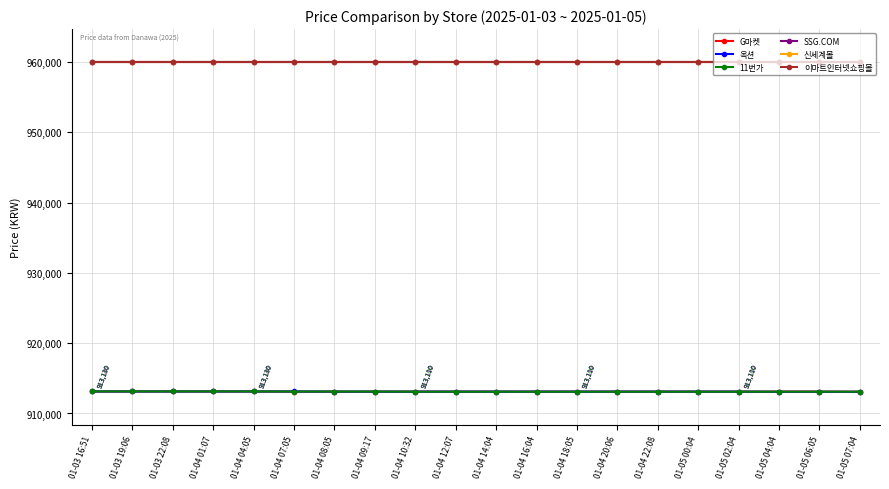

Reading right to left, what are all the values shown in this chart?

G마켓: 01-05 07:04=913090	01-05 06:05=913110	01-05 04:04=913110	01-05 02:04=913110	01-05 00:04=913110	01-04 22:08=913110	01-04 20:06=913110	01-04 18:05=913110	01-04 16:04=913110	01-04 14:04=913110	01-04 12:07=913110	01-04 10:32=913110	01-04 09:17=913110	01-04 08:05=913110	01-04 07:05=913110	01-04 04:05=913130	01-04 01:07=913130	01-03 22:08=913130	01-03 19:06=913130	01-03 16:51=913130
옥션: 01-05 07:04=913090	01-05 06:05=913090	01-05 04:04=913090	01-05 02:04=913110	01-05 00:04=913110	01-04 22:08=913110	01-04 20:06=913110	01-04 18:05=913110	01-04 16:04=913110	01-04 14:04=913110	01-04 12:07=913110	01-04 10:32=913110	01-04 09:17=913110	01-04 08:05=913110	01-04 07:05=913130	01-04 04:05=913130	01-04 01:07=913130	01-03 22:08=913130	01-03 19:06=913130	01-03 16:51=913130
11번가: 01-05 07:04=913100	01-05 06:05=913100	01-05 04:04=913100	01-05 02:04=913100	01-05 00:04=913100	01-04 22:08=913100	01-04 20:06=913100	01-04 18:05=913100	01-04 16:04=913100	01-04 14:04=913100	01-04 12:07=913100	01-04 10:32=913100	01-04 09:17=913120	01-04 08:05=913120	01-04 07:05=913120	01-04 04:05=913140	01-04 01:07=913140	01-03 22:08=913140	01-03 19:06=913140	01-03 16:51=913140
SSG.COM: 01-05 07:04=960000	01-05 06:05=960000	01-05 04:04=960000	01-05 02:04=960000	01-05 00:04=960000	01-04 22:08=960000	01-04 20:06=960000	01-04 18:05=960000	01-04 16:04=960000	01-04 14:04=960000	01-04 12:07=960000	01-04 10:32=960000	01-04 09:17=960000	01-04 08:05=960000	01-04 07:05=960000	01-04 04:05=960000	01-04 01:07=960000	01-03 22:08=960000	01-03 19:06=960000	01-03 16:51=960000
신세계몰: 01-05 07:04=960000	01-05 06:05=960000	01-05 04:04=960000	01-05 02:04=960000	01-05 00:04=960000	01-04 22:08=960000	01-04 20:06=960000	01-04 18:05=960000	01-04 16:04=960000	01-04 14:04=960000	01-04 12:07=960000	01-04 10:32=960000	01-04 09:17=960000	01-04 08:05=960000	01-04 07:05=960000	01-04 04:05=960000	01-04 01:07=960000	01-03 22:08=960000	01-03 19:06=960000	01-03 16:51=960000
이마트인터넷쇼핑몰: 01-05 07:04=960000	01-05 06:05=960000	01-05 04:04=960000	01-05 02:04=960000	01-05 00:04=960000	01-04 22:08=960000	01-04 20:06=960000	01-04 18:05=960000	01-04 16:04=960000	01-04 14:04=960000	01-04 12:07=960000	01-04 10:32=960000	01-04 09:17=960000	01-04 08:05=960000	01-04 07:05=960000	01-04 04:05=960000	01-04 01:07=960000	01-03 22:08=960000	01-03 19:06=960000	01-03 16:51=960000